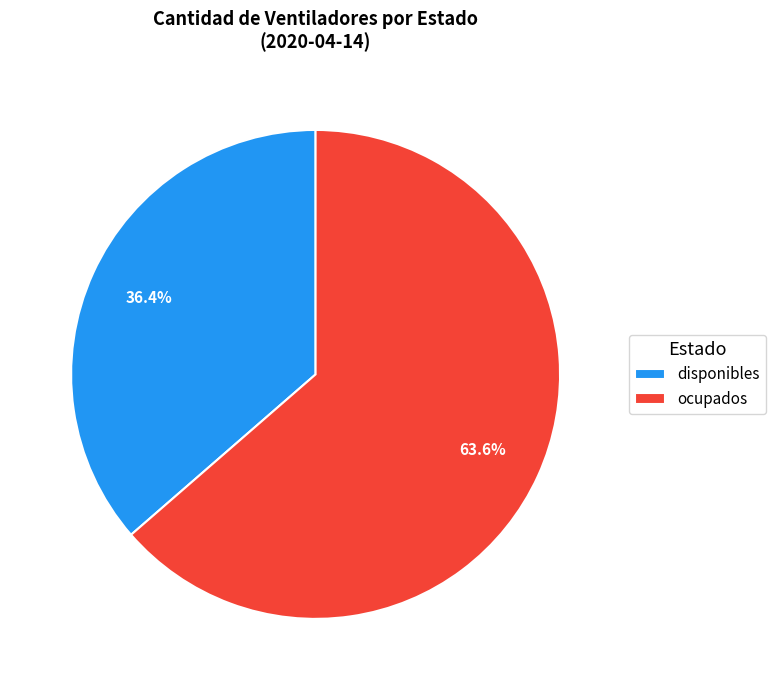

Is the sum of disponibles and ocupados greater than half?

Yes